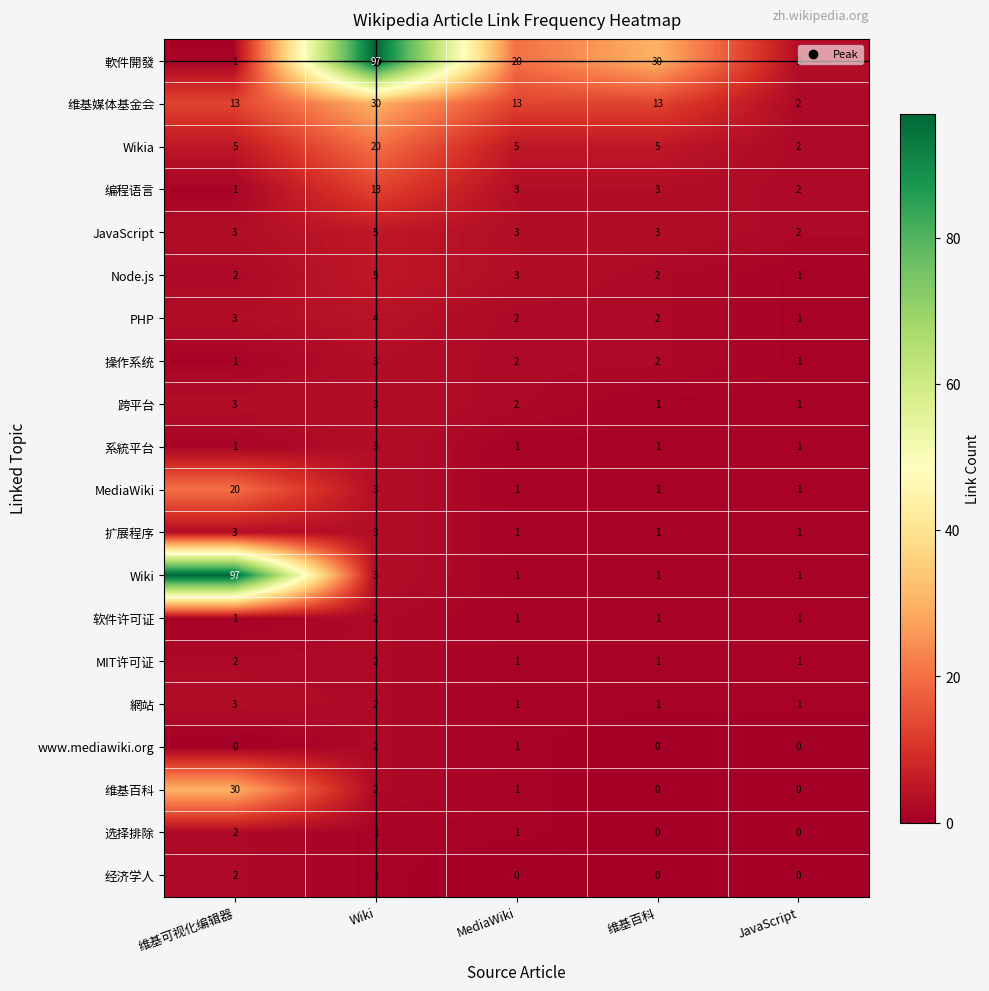

What is the sum of the 编程语言 values at MediaWiki and 维基可视化编辑器?

4